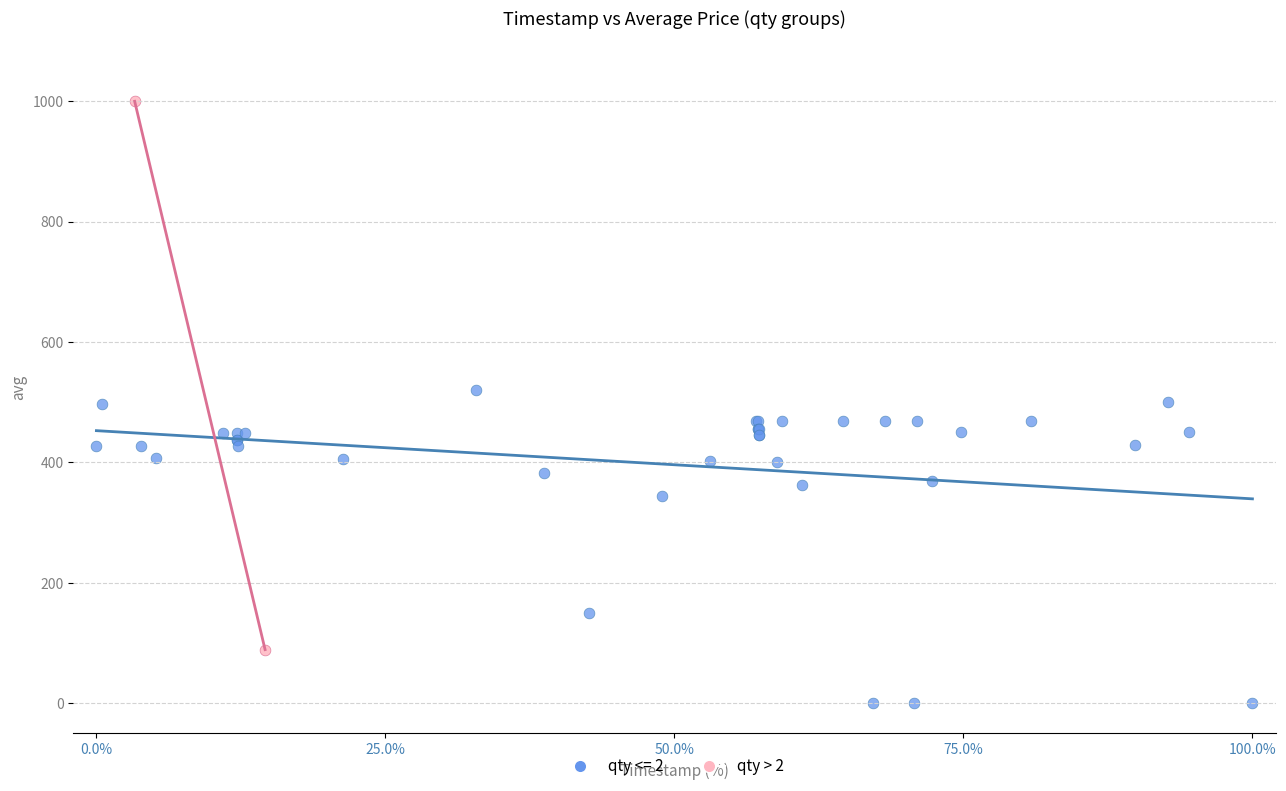

What are all the series names shown in the legend?

qty <= 2, qty > 2